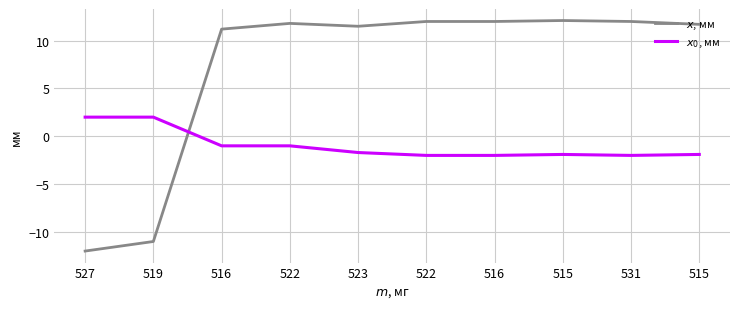

How many lines are shown in the chart?

2